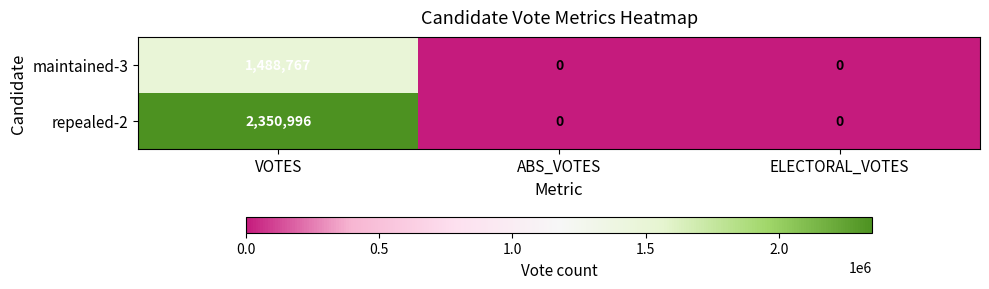

Between VOTES and ELECTORAL_VOTES, which series saw the biggest shift?

repealed-2